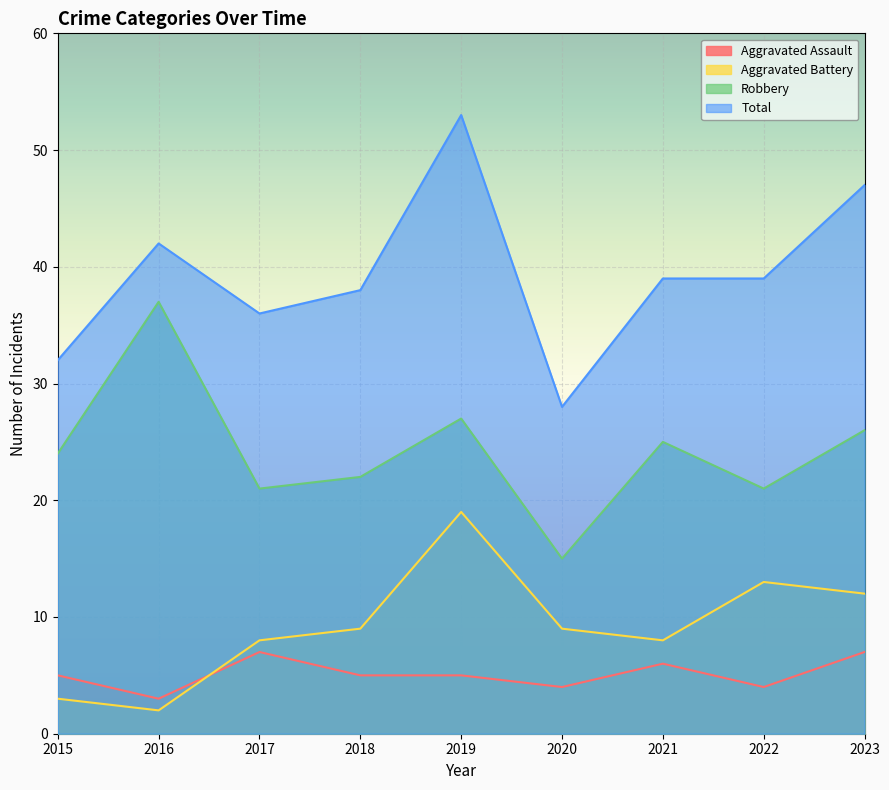

What is the difference between the maximum and second lowest values in the Aggravated Battery series?

16